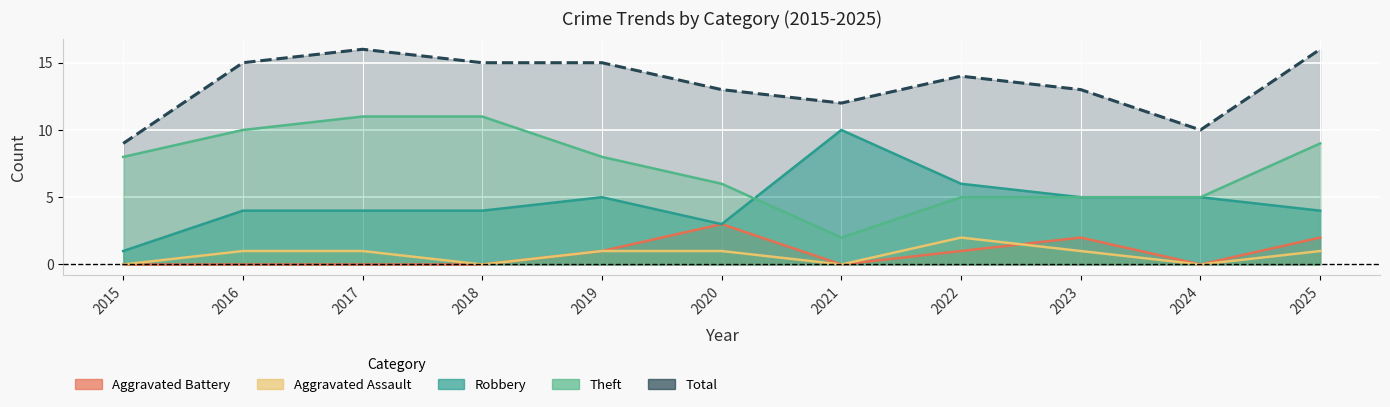

What is the difference between the maximum and minimum values in the Aggravated Assault series?

2